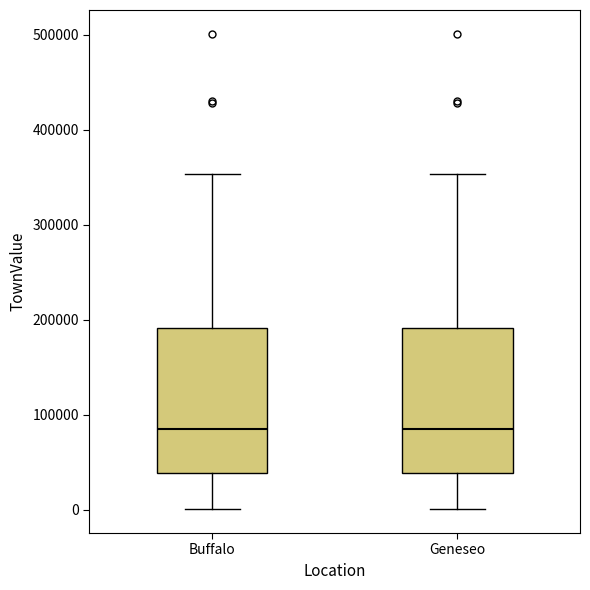

Reading left to right, transcribe this box plot: for each box, give where its median line is, the range the box spans, and where its two whiskers end, as read against the y-axis. The values are not printed on the chart, so give them approximately, as read against the axis.

Buffalo: median 90000, box 40000 to 190000, whiskers 0 to 350000
Geneseo: median 90000, box 40000 to 190000, whiskers 0 to 350000